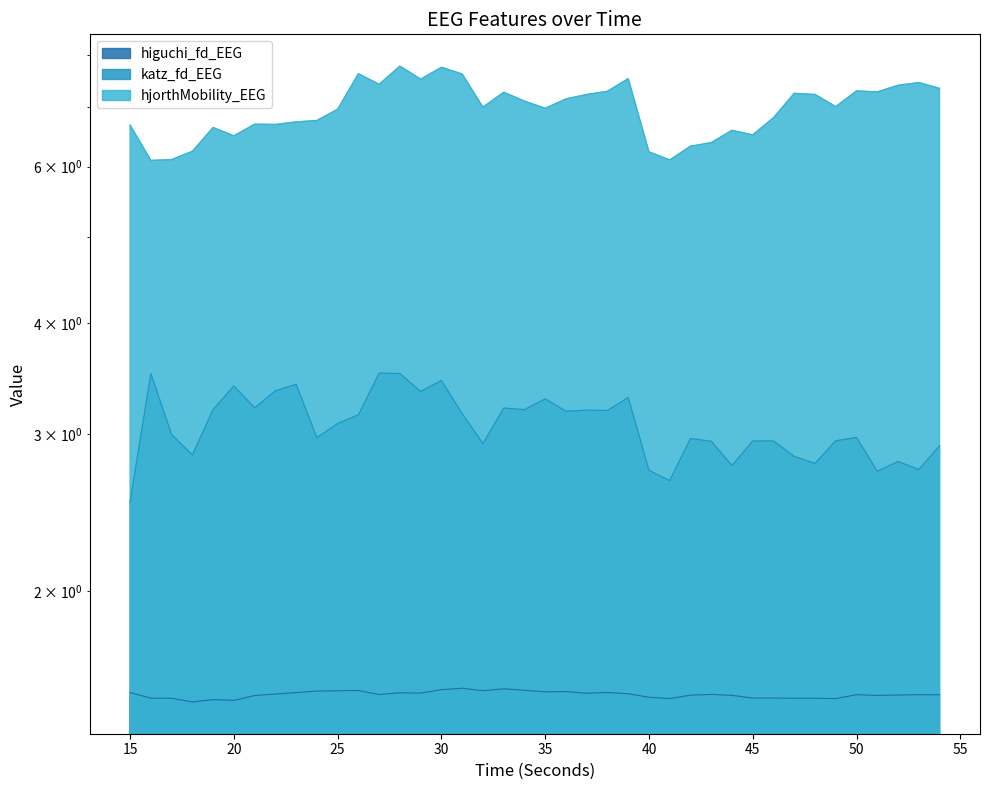

Which category has the lowest value in the katz_fd_EEG series?

15